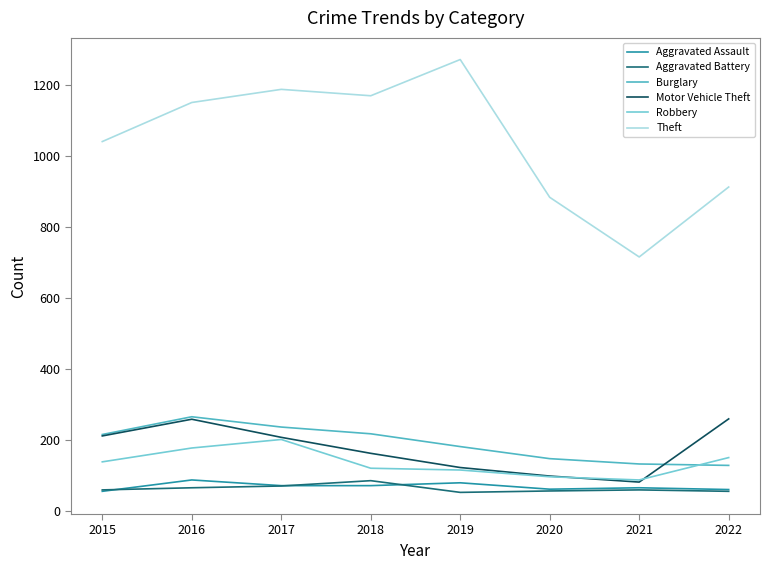

What is the total value across all series at 2016?

2008